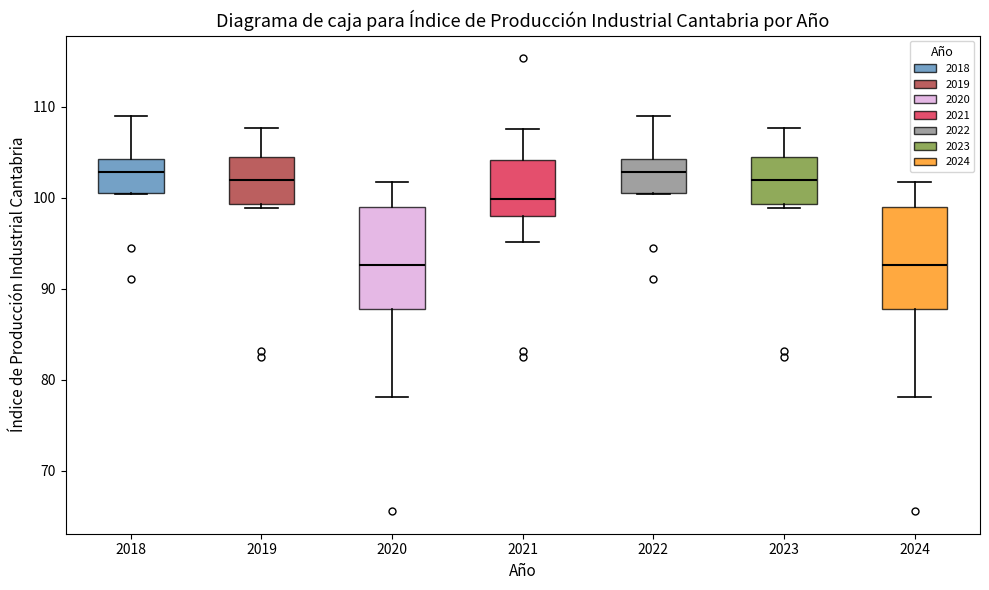

Reading left to right, read every box against the y-axis: the position of its median line, the range the box covers, and the ends of its whiskers. The values are not printed on the chart, so give them approximately, as read against the axis.

2018: median 103, box 101 to 104, whiskers 100 to 109
2019: median 102, box 99 to 104, whiskers 99 (just below the box's lower edge) to 108
2020: median 93, box 88 to 99, whiskers 78 to 102
2021: median 100, box 98 to 104, whiskers 95 to 108
2022: median 103, box 101 to 104, whiskers 100 to 109
2023: median 102, box 99 to 104, whiskers 99 (just below the box's lower edge) to 108
2024: median 93, box 88 to 99, whiskers 78 to 102